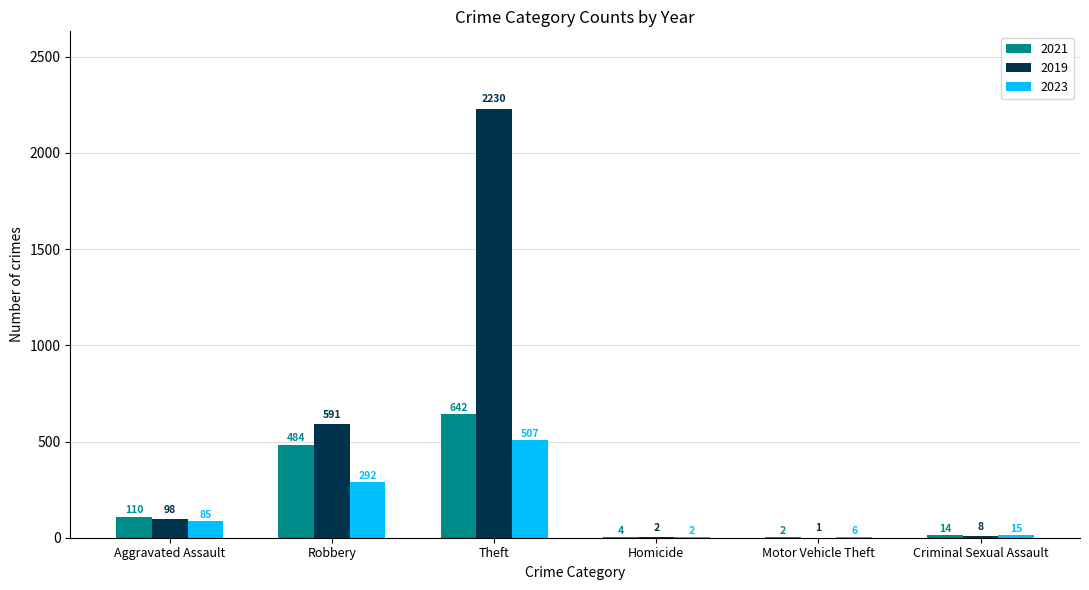

What is the sum of all 2023 values?

907